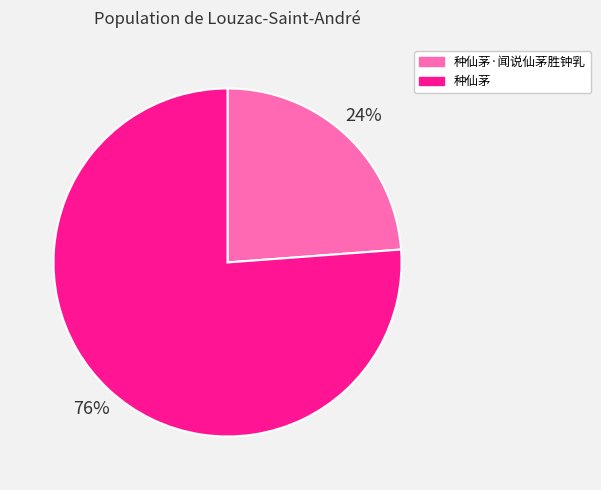

What is the smallest slice in the pie chart?

种仙茅·闻说仙茅胜钟乳